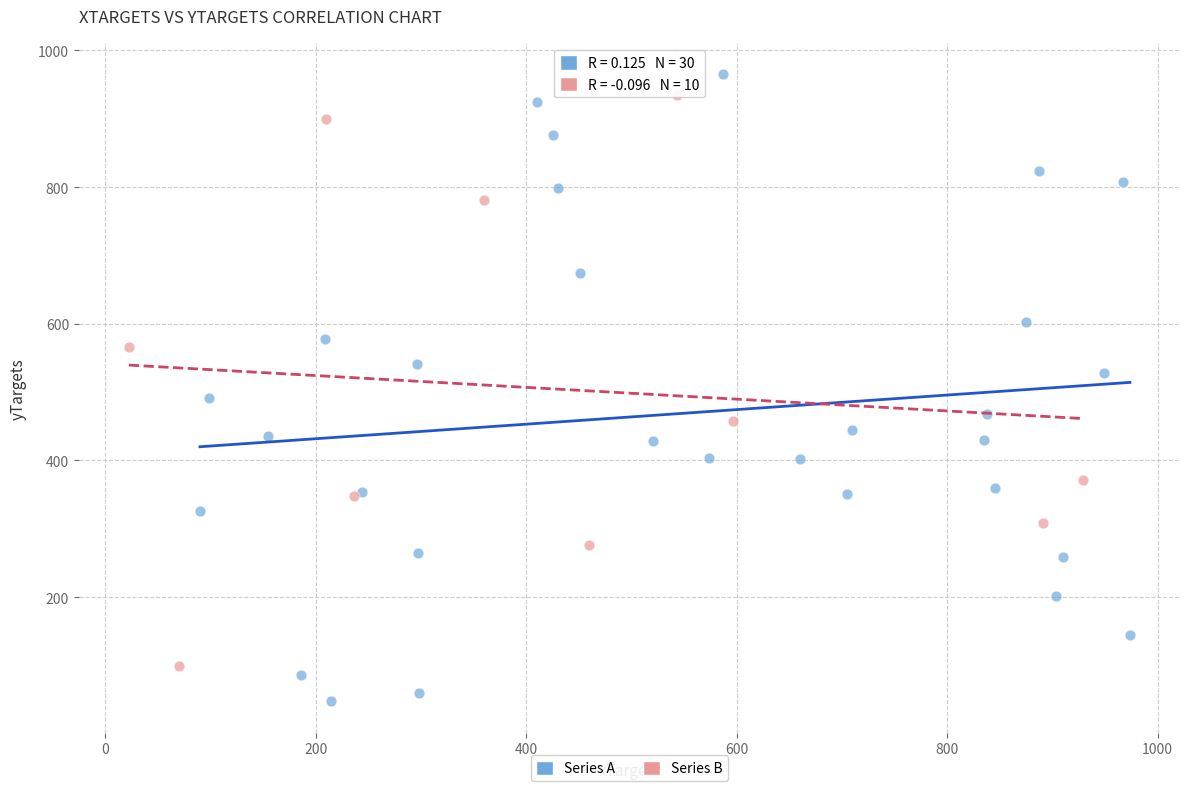

Which series contains the lowest Y value?

Series A